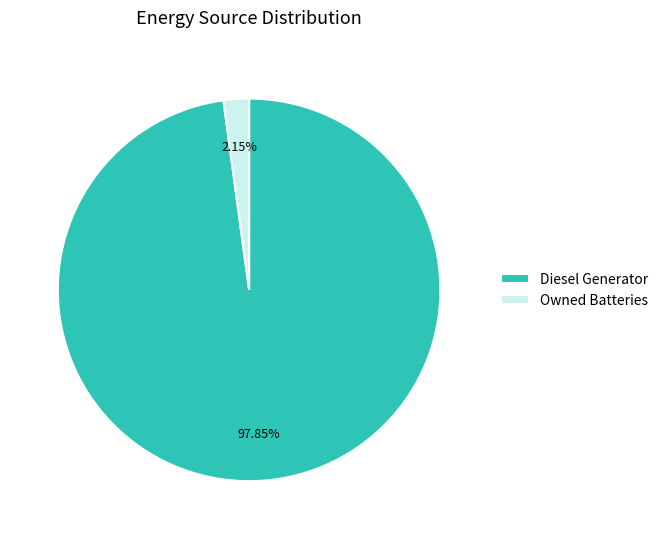

Is it true that Diesel Generator is 98% of the pie?

True